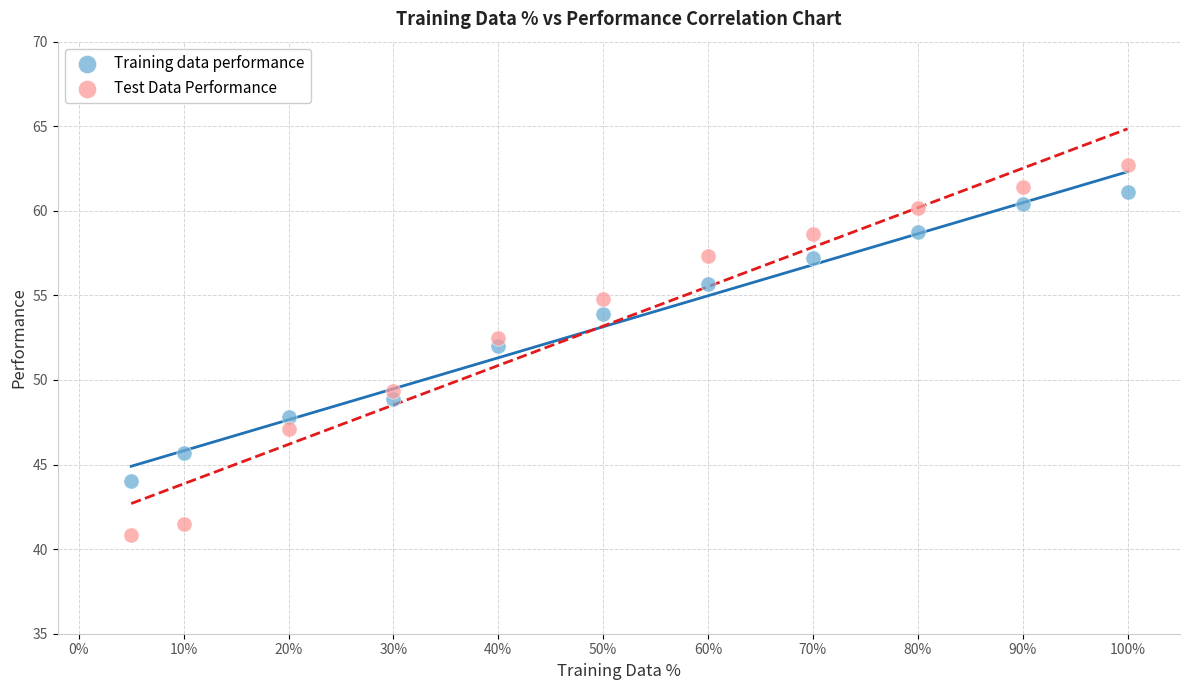

Which series has the largest Y range (max minus min)?

Test Data Performance